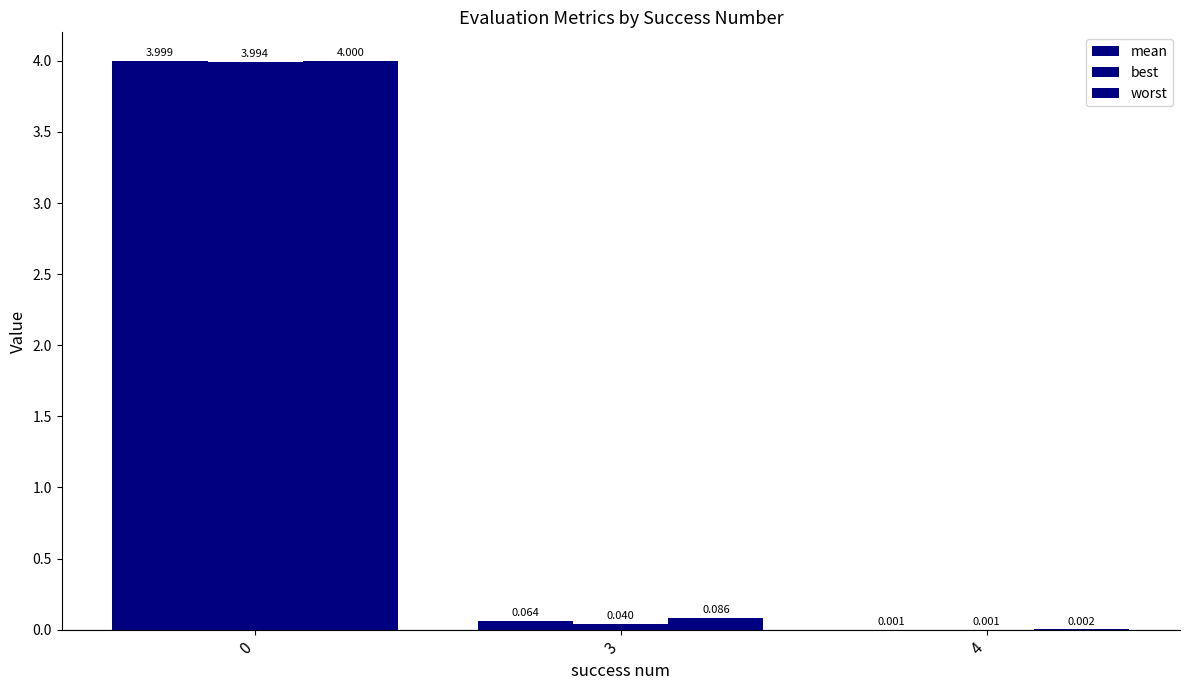

How many categories are shown in the chart?

3